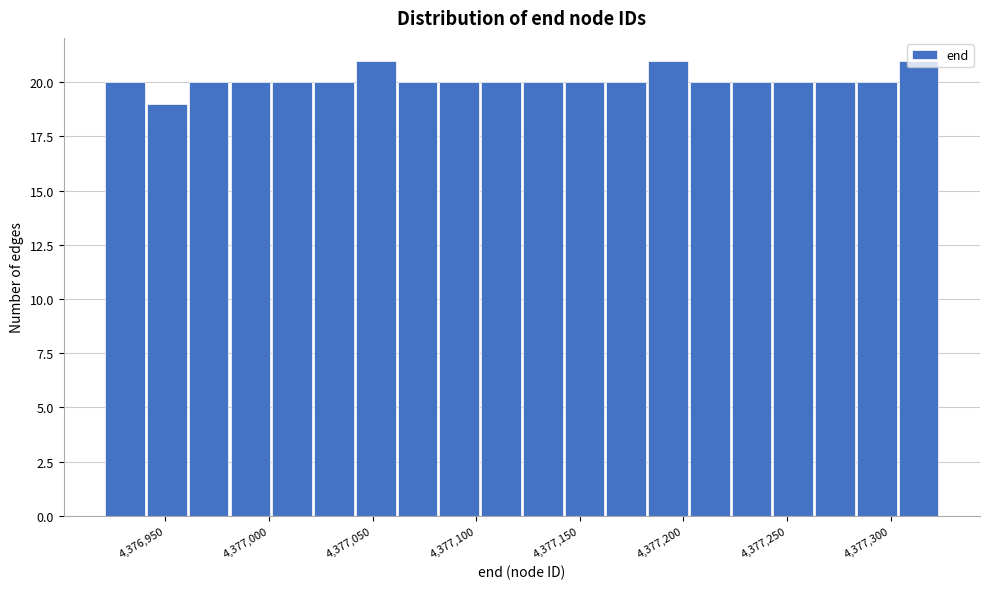

How tall is the bar that spans 4377020 to 4377040 on the x-axis? Neither the bar edges nor the heights are printed on the chart, so give them approximately, as read against the axes.

20